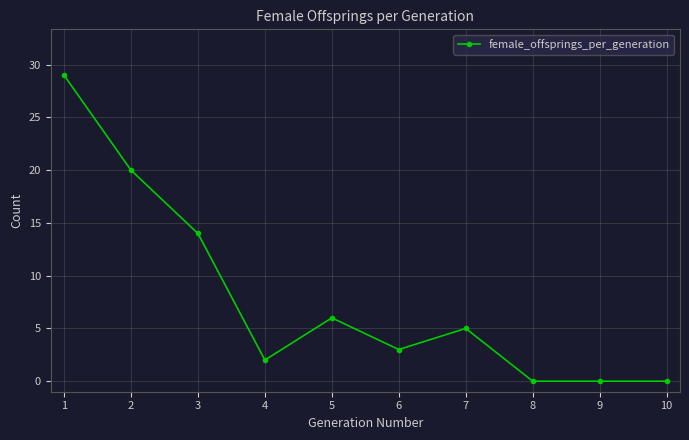

What is the value of the 4th point from the left?

2